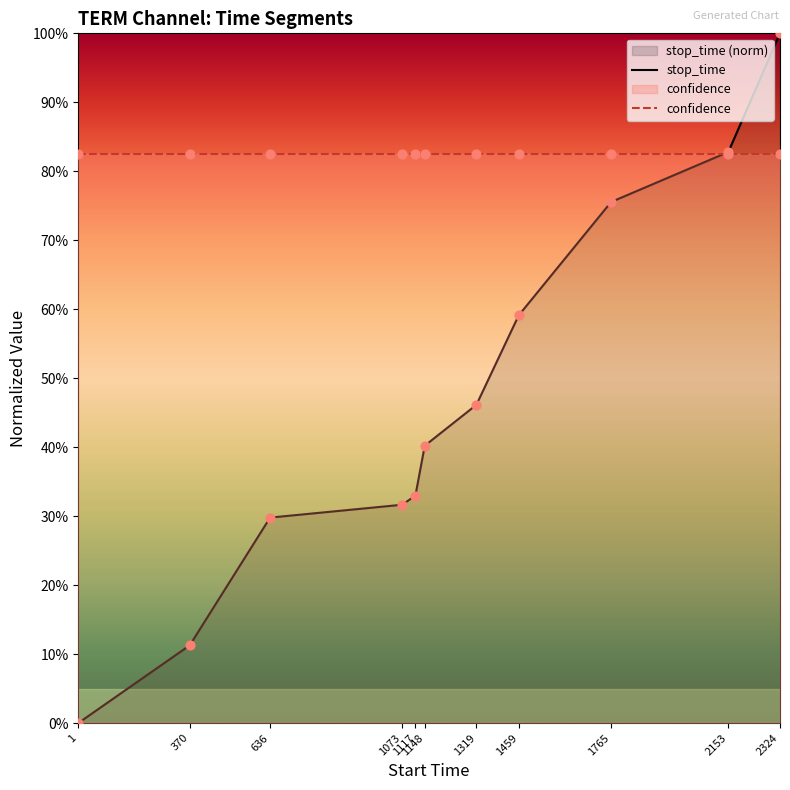

What is the change in value from 1 to 1073?

+0.3